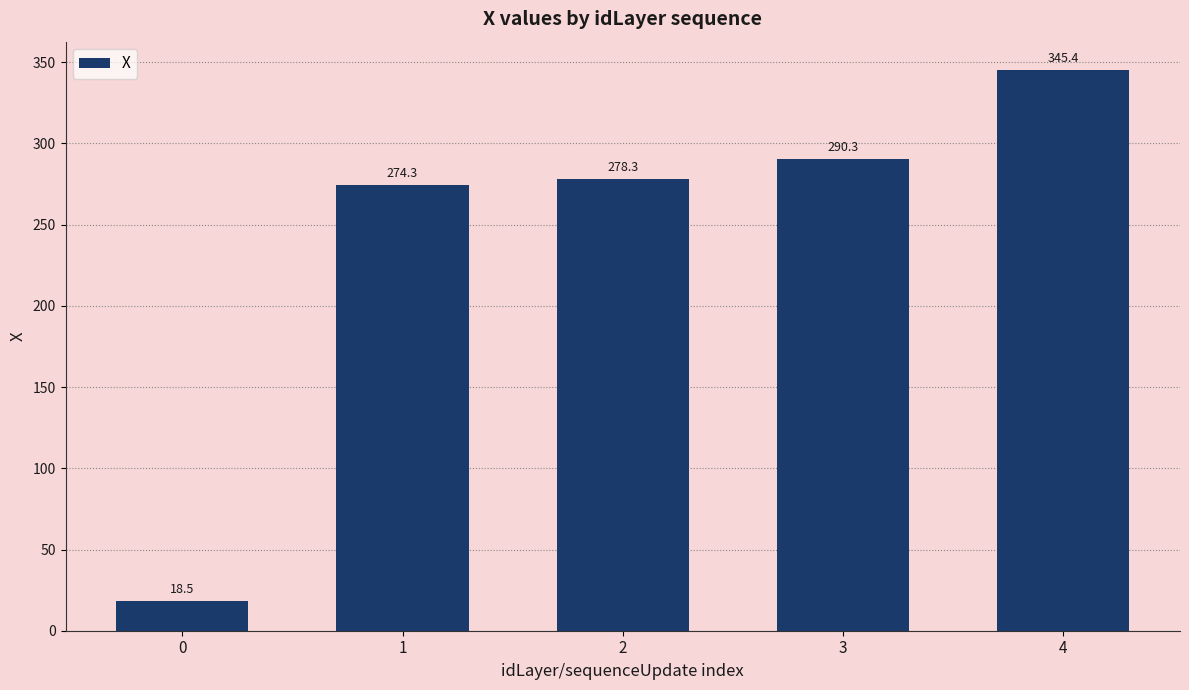

Reading left to right, extract all data points from this chart.

0=18.5	1=274.3	2=278.3	3=290.3	4=345.4